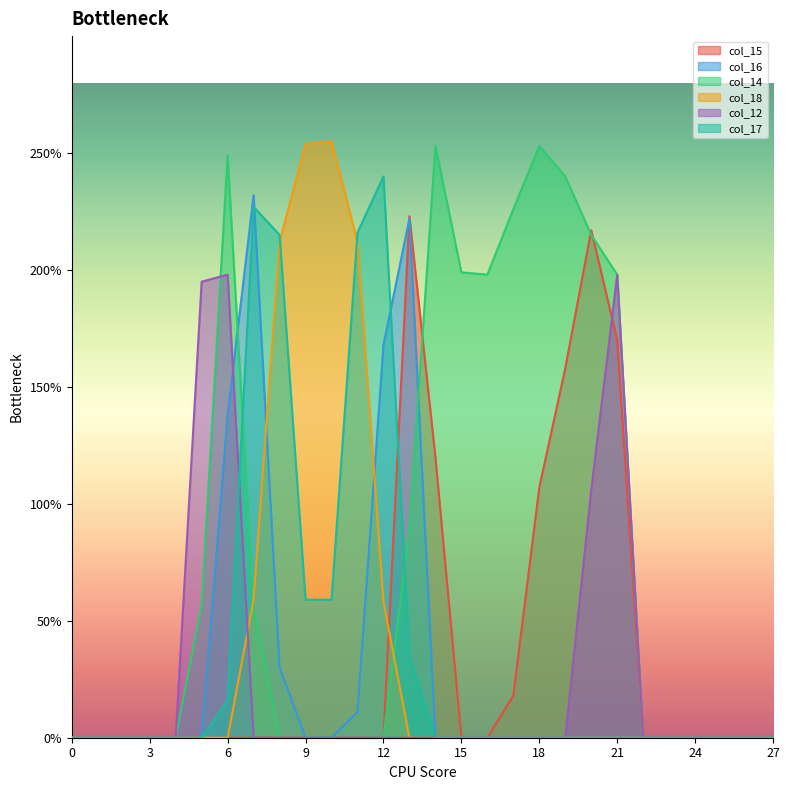

What is the difference between the col_16 values at 16 and 11?

11